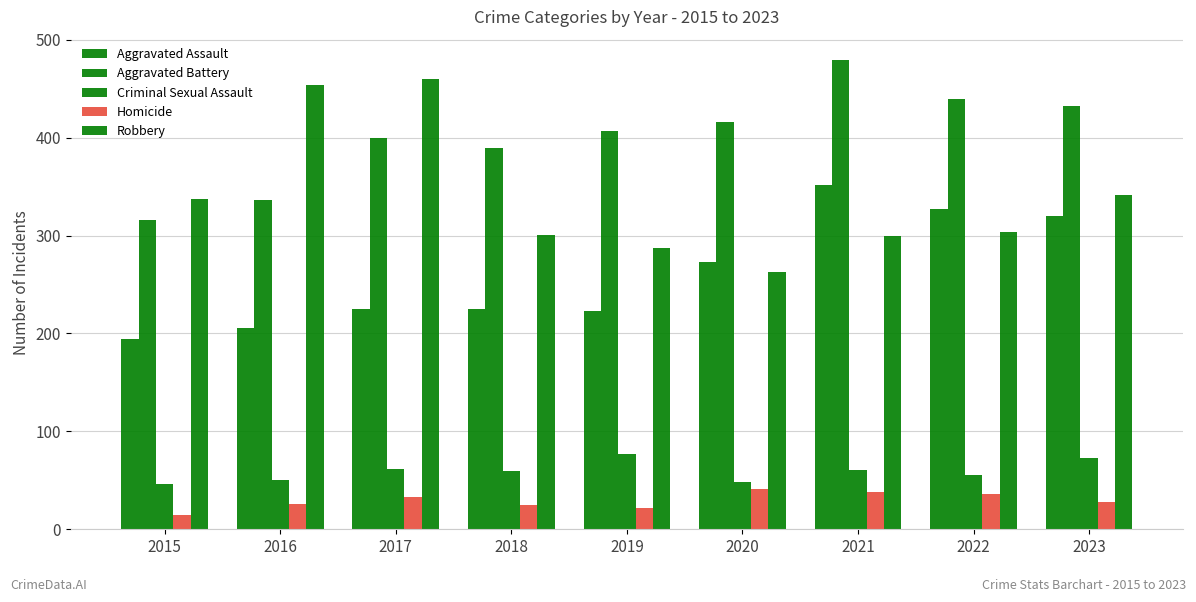

How many bars are there in total?

45